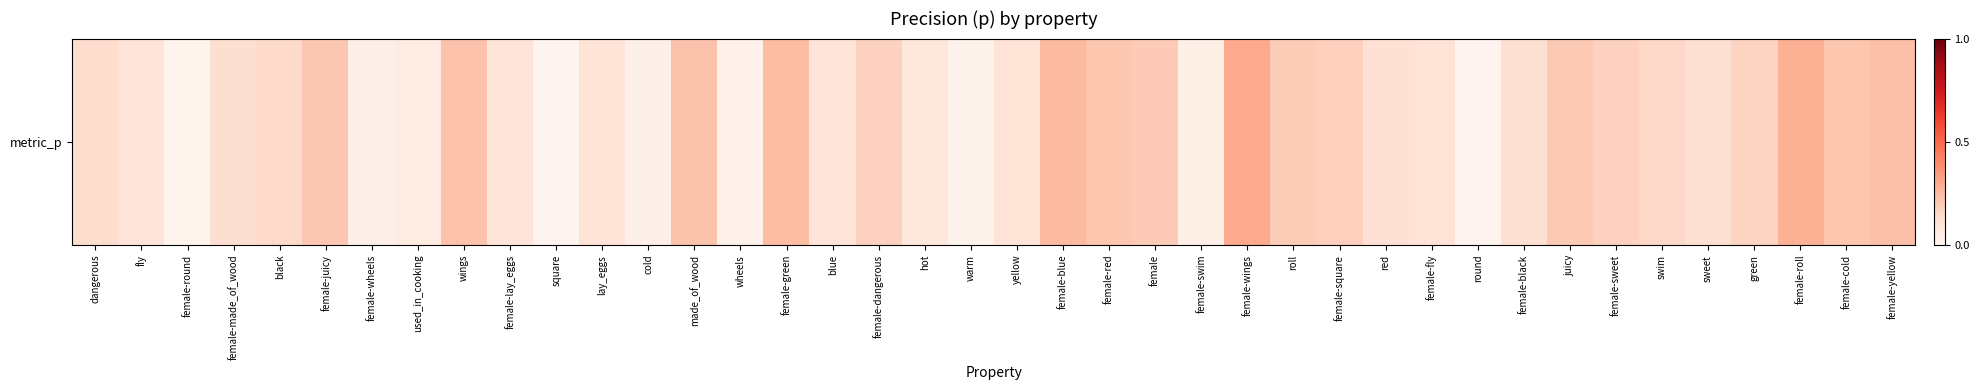

List the labels in order of value, largest first.

female-wings, female-roll, female-blue, female-green, female-yellow, wings, made_of_wood, female-cold, female-red, female-juicy, juicy, female, roll, female-square, female-sweet, female-dangerous, green, swim, black, dangerous, female-made_of_wood, sweet, female-black, red, lay_eggs, female-fly, yellow, fly, blue, female-lay_eggs, hot, used_in_cooking, female-swim, cold, female-wheels, wheels, warm, female-round, round, square